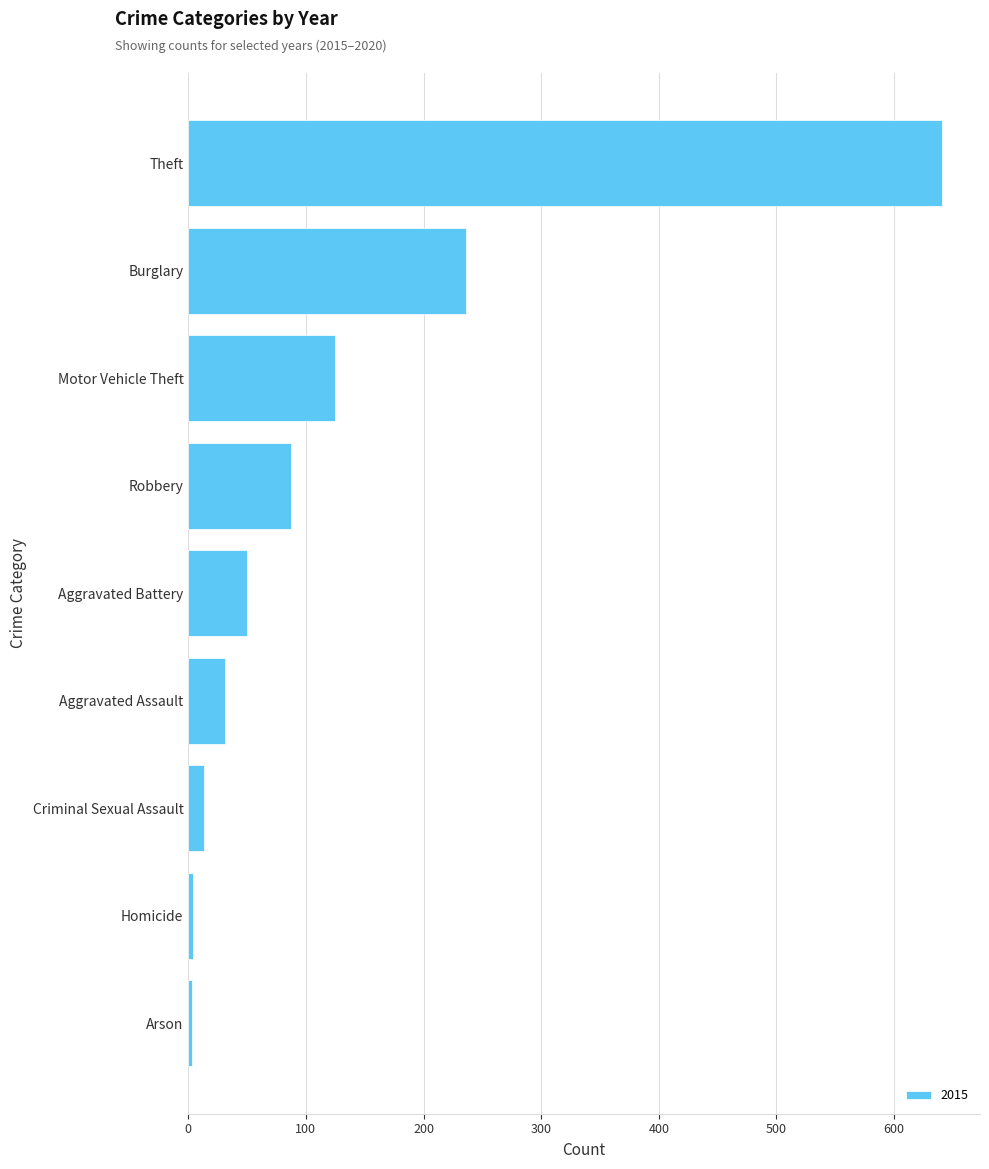

What is the change in value from Motor Vehicle Theft to Aggravated Assault?

-94